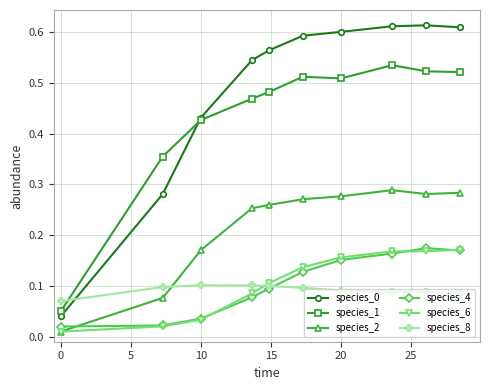

Count the species_1 values in the range 0 to 1.

10